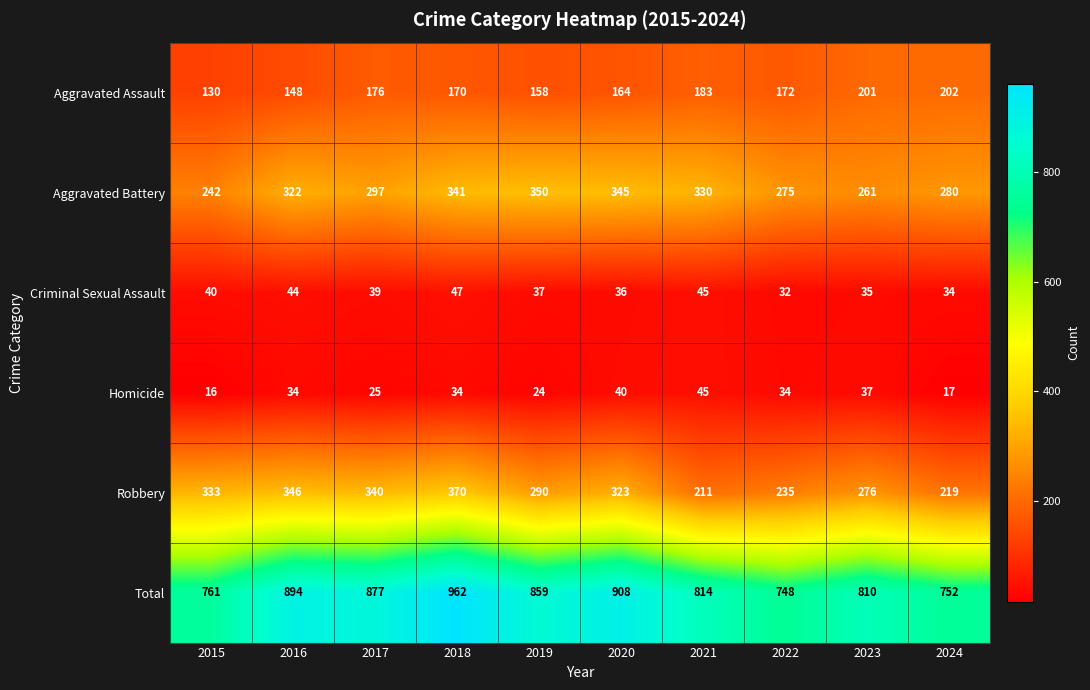

At how many categories does at least one series exceed 786?

7